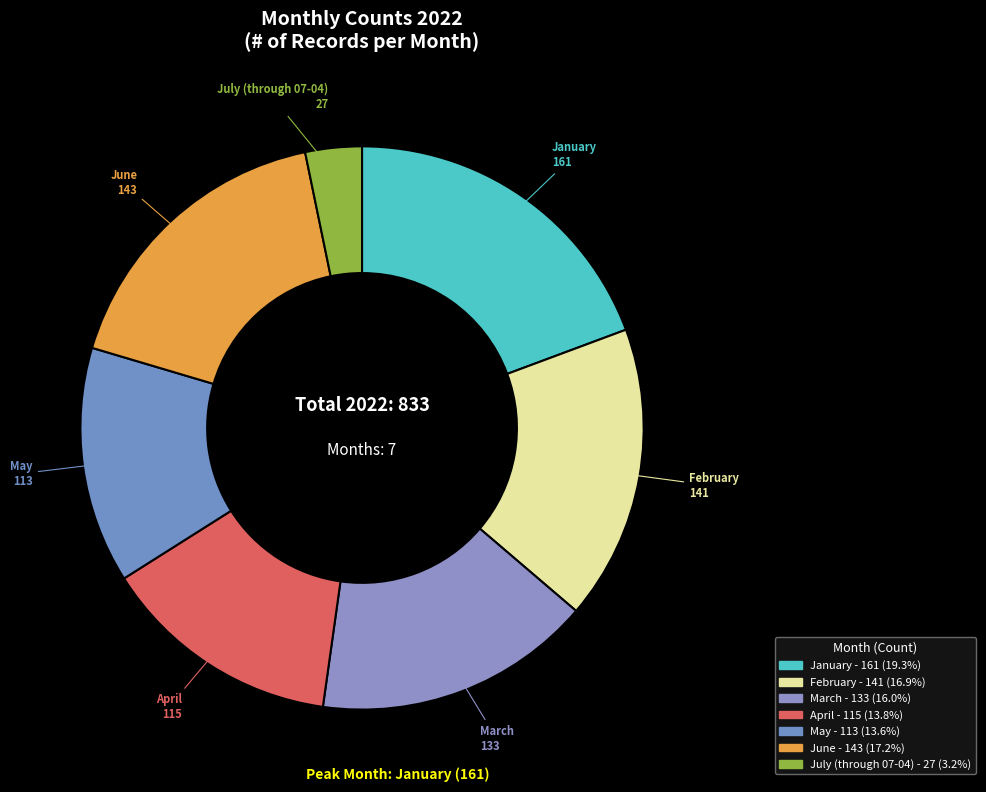

How many segments does this pie chart have?

7